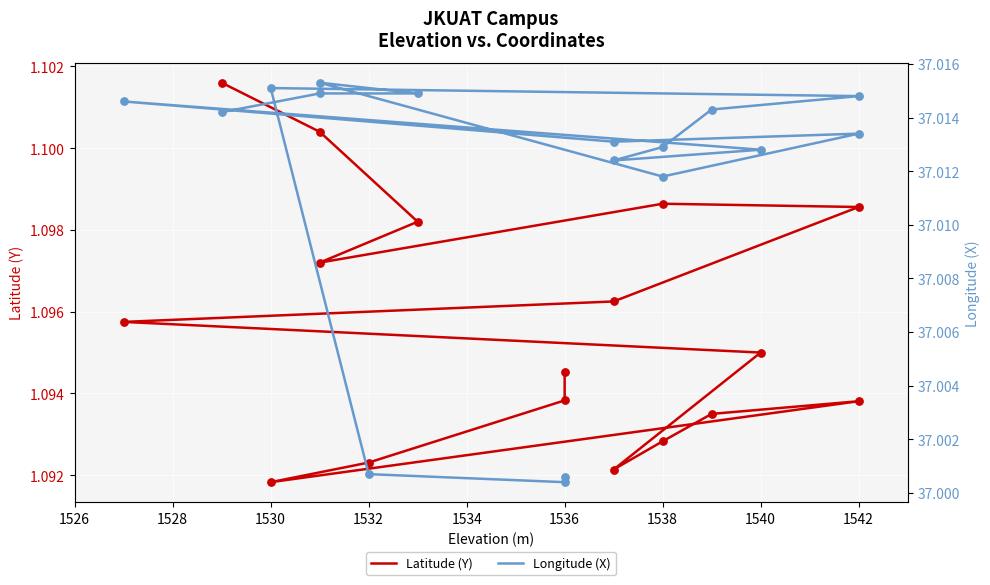

Which series contains the highest Y value?

Longitude (X)